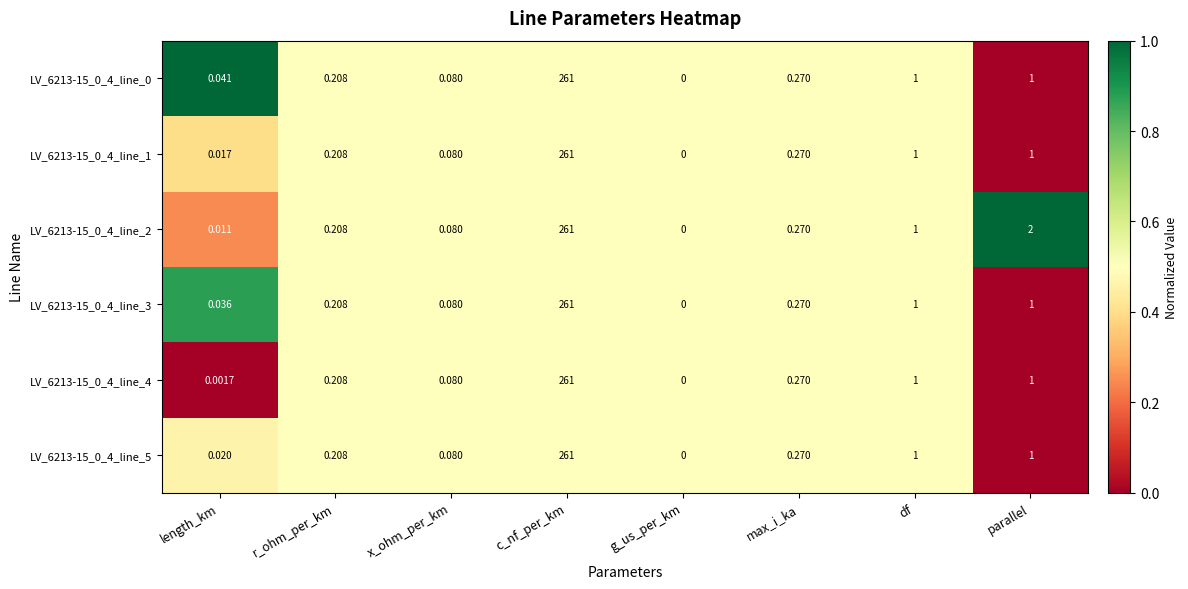

Is the value of LV_6213-15_0_4_line_4 at c_nf_per_km greater than the value of LV_6213-15_0_4_line_5 at df?

Yes